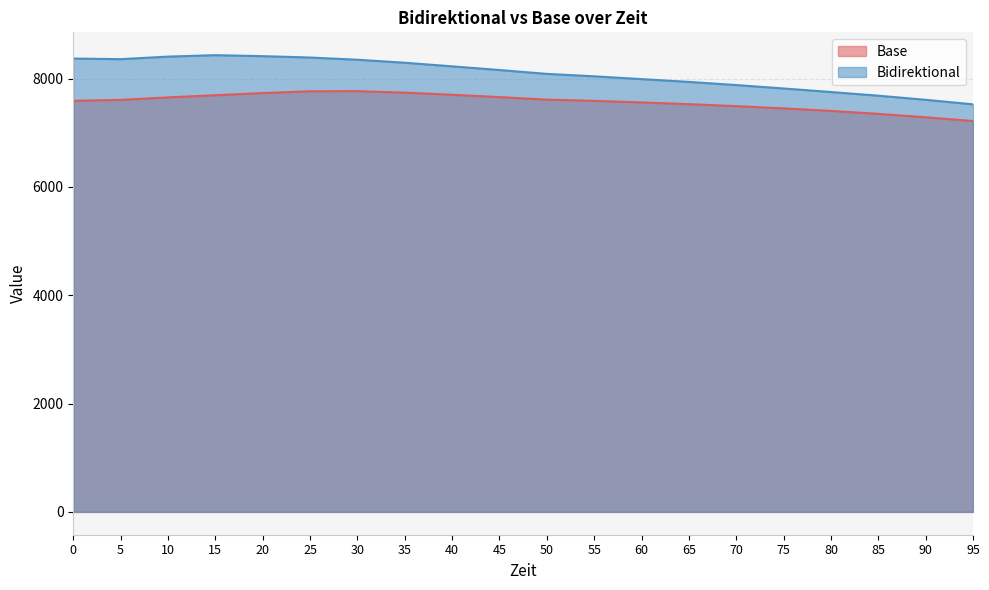

At which category does Bidirektional reach its first local peak?

15